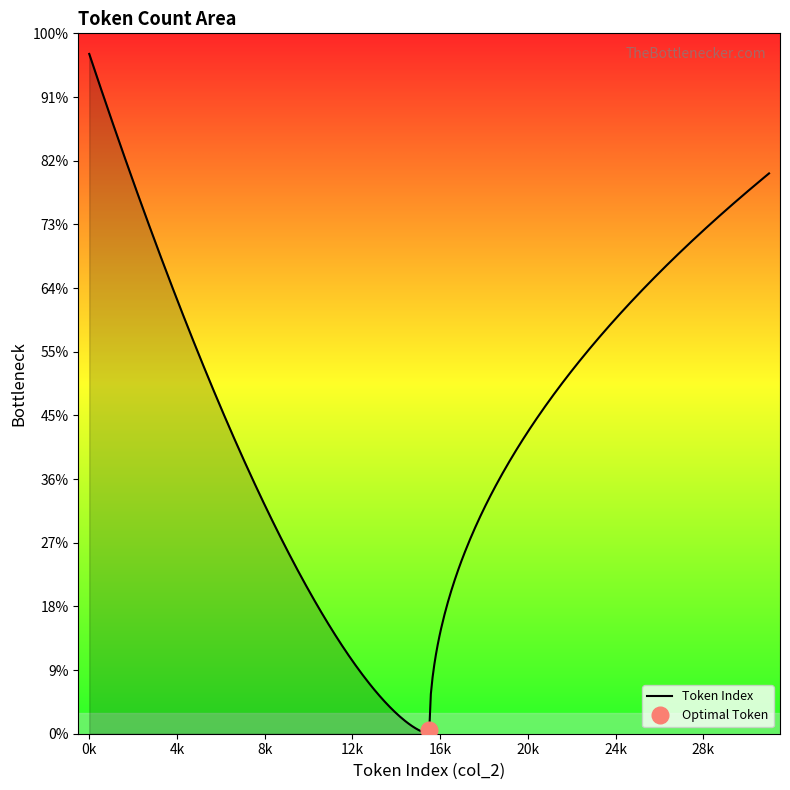

How many data points are less than 16?

16